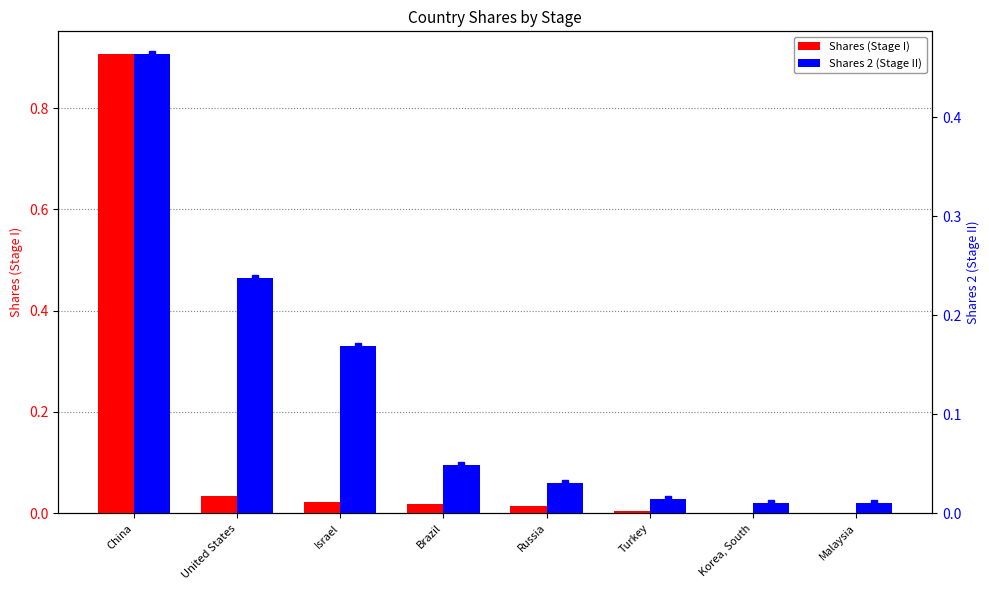

What is the average value of the Shares (Stage I) series?

0.1